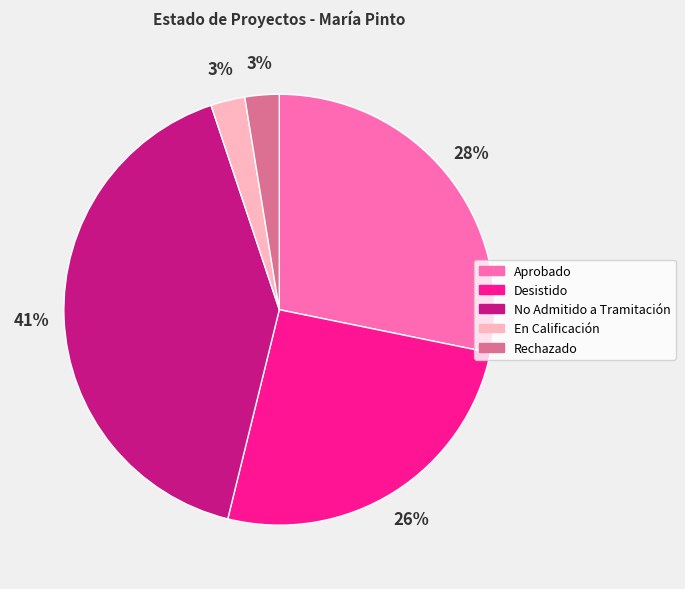

What is the largest slice in the pie chart?

No Admitido a Tramitación